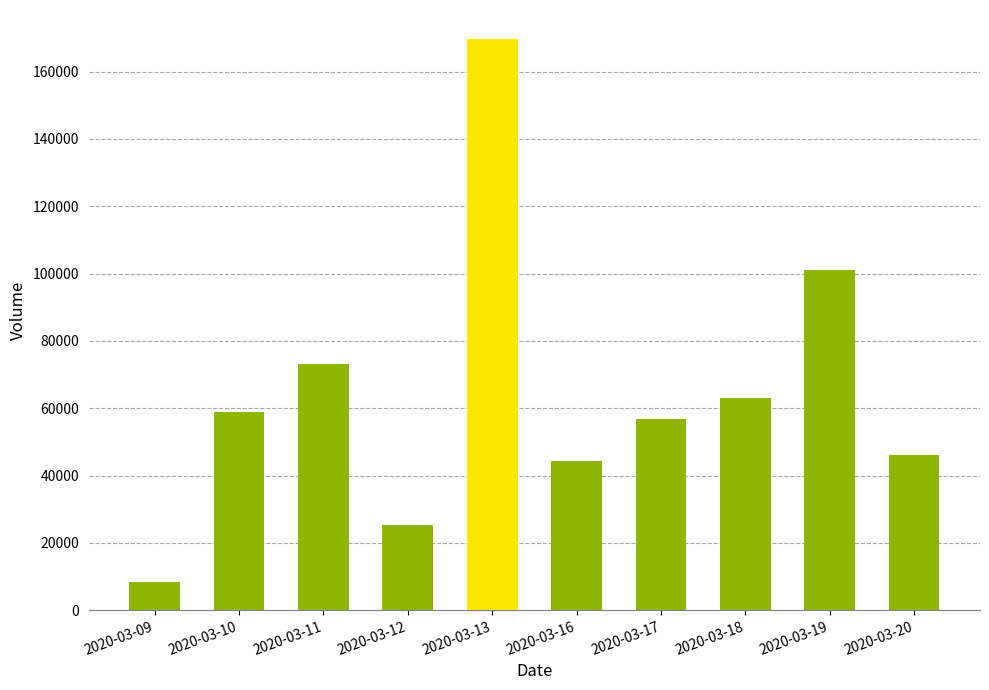

What is the smallest value displayed?

8400